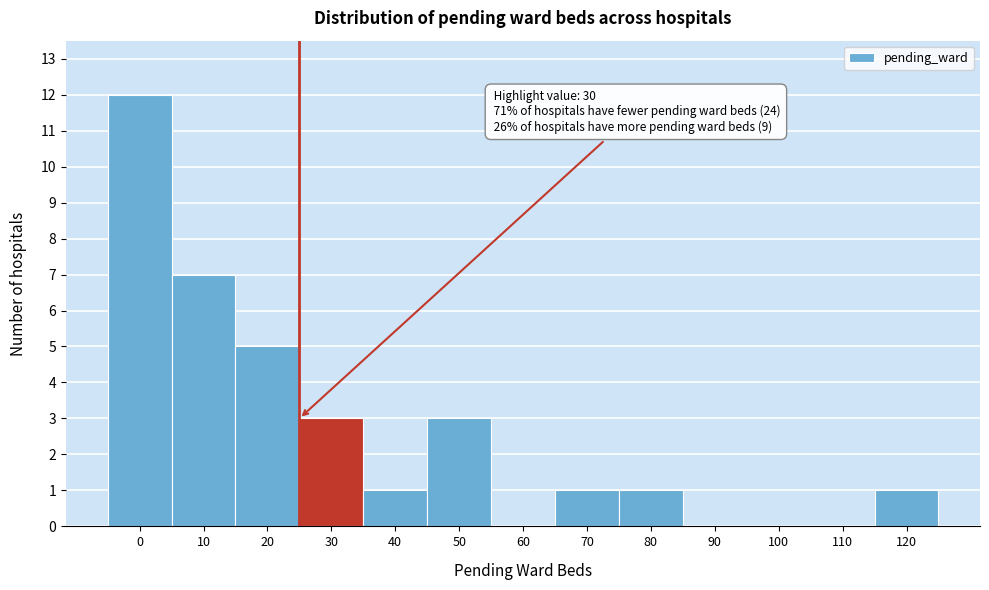

Reading left to right, transcribe all the data shown in this chart.

0=12	10=7	20=5	30=3	40=1	50=3	60=0	70=1	80=1	90=0	100=0	110=0	120=1